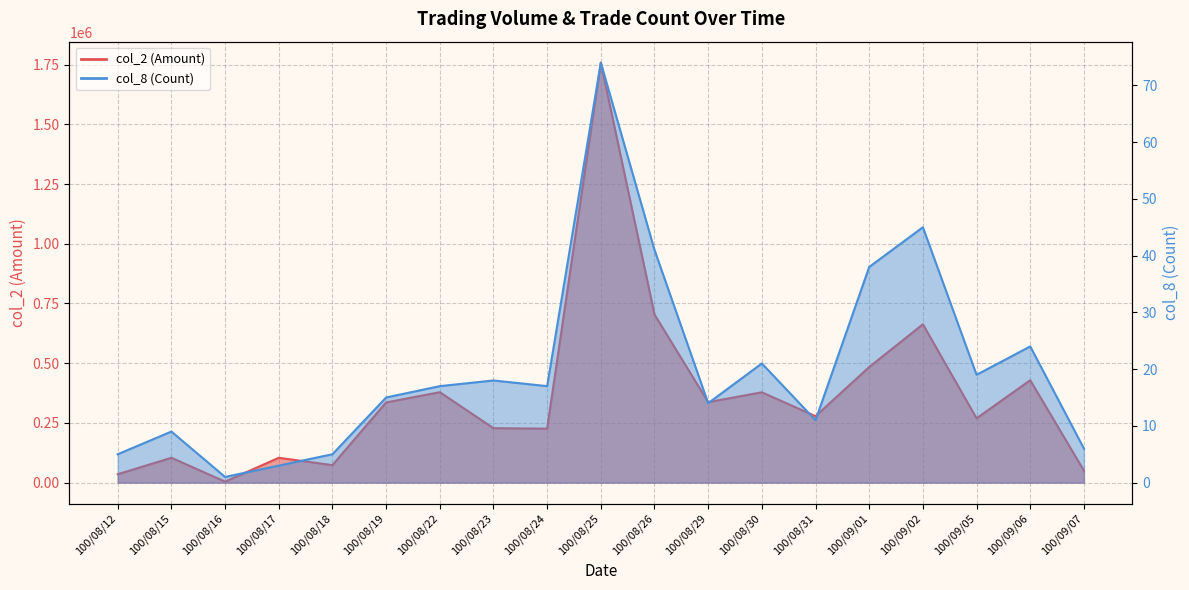

At how many categories does at least one series exceed 1121595?

1